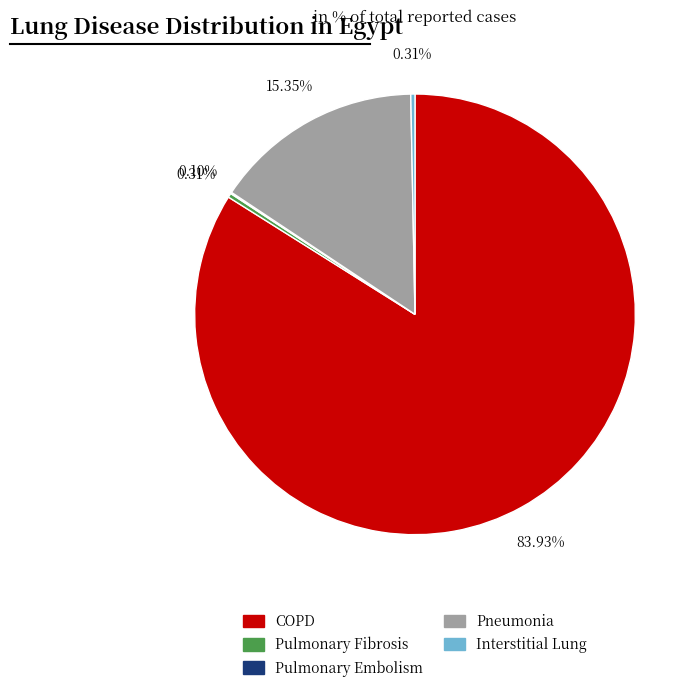

Does COPD account for over 50% of the chart?

Yes